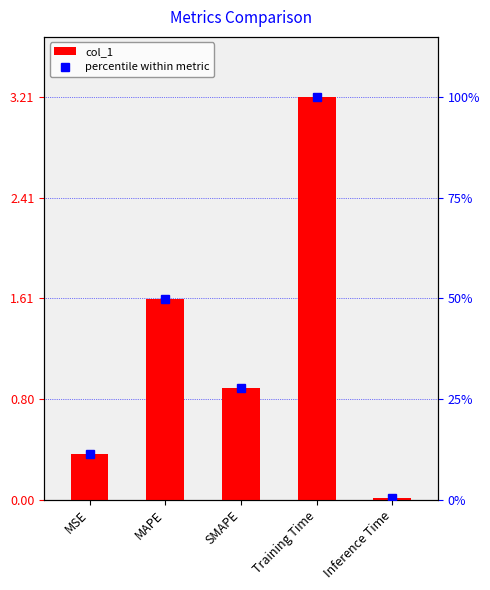

Is it true that col_1 equals 0.5 at SMAPE?

False